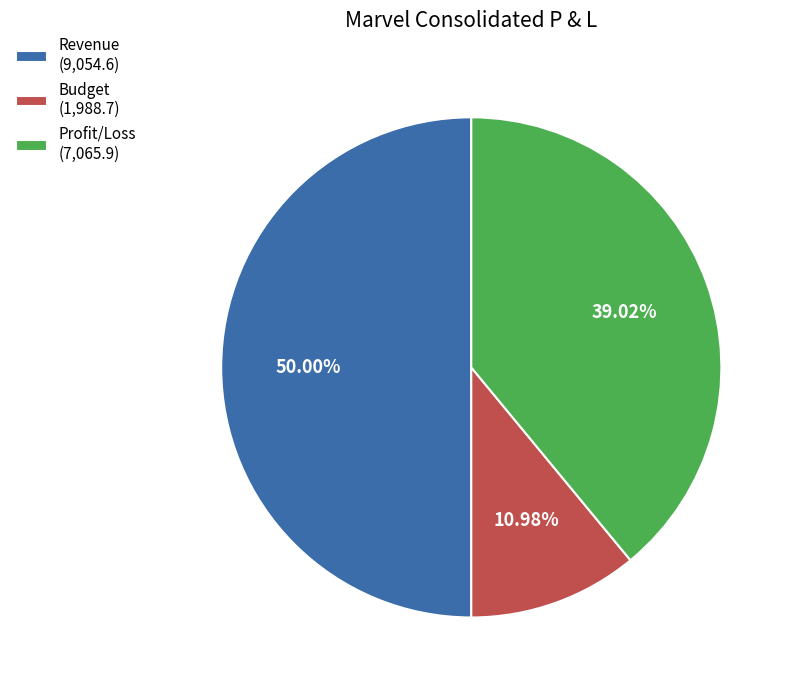

Between Revenue and Budget, which is larger?

Revenue